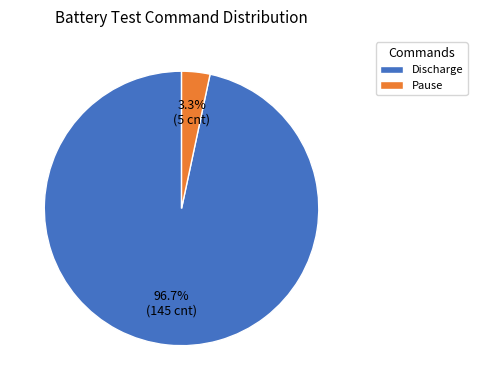

Rank the categories by value from lowest to highest.

Pause, Discharge